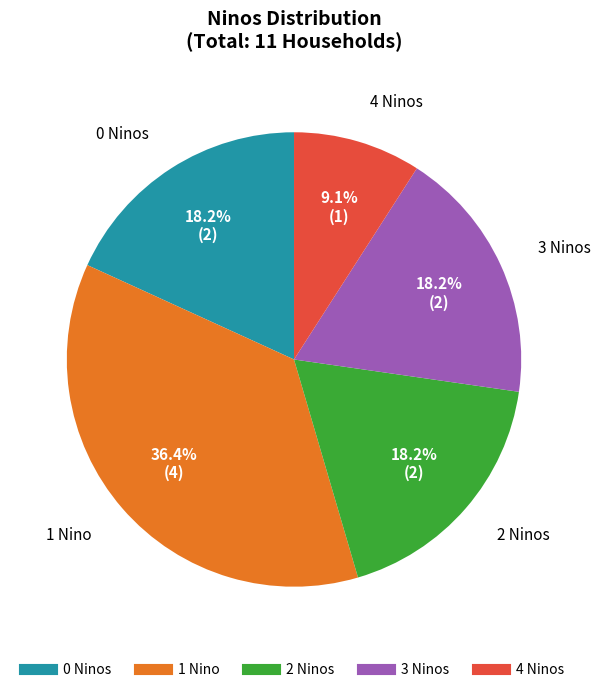

Is there any slice that represents more than half of the pie?

No